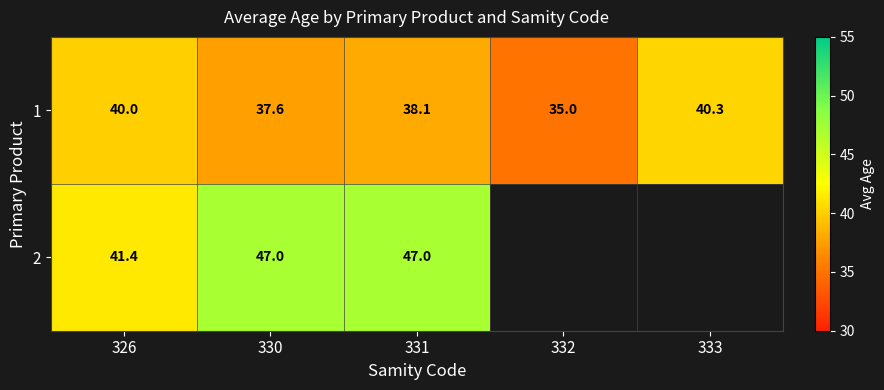

The value of 2 at 330 is 73.9. True or false?

False